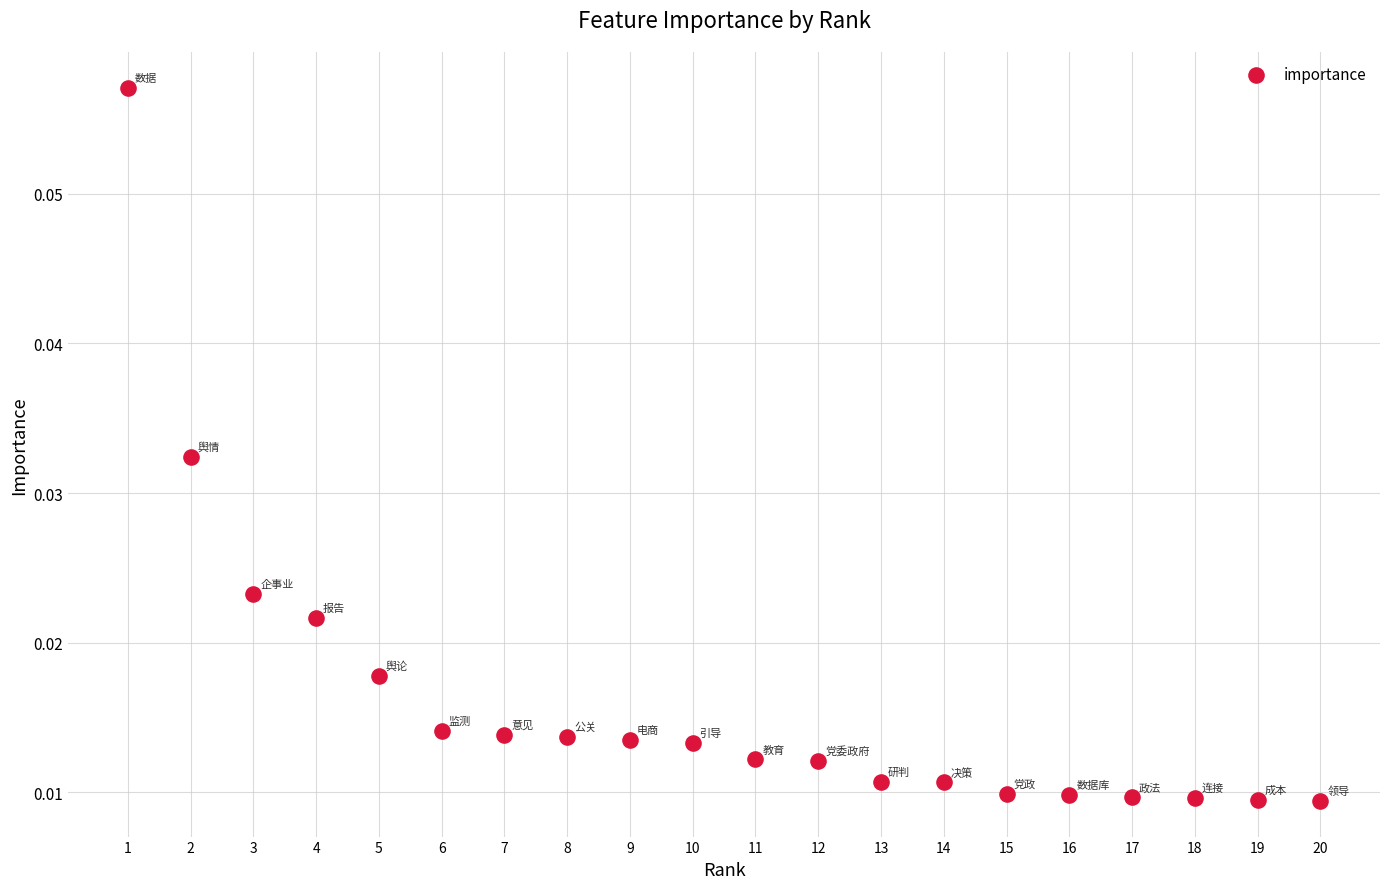

What is the range of X values (max minus min)?

19.0